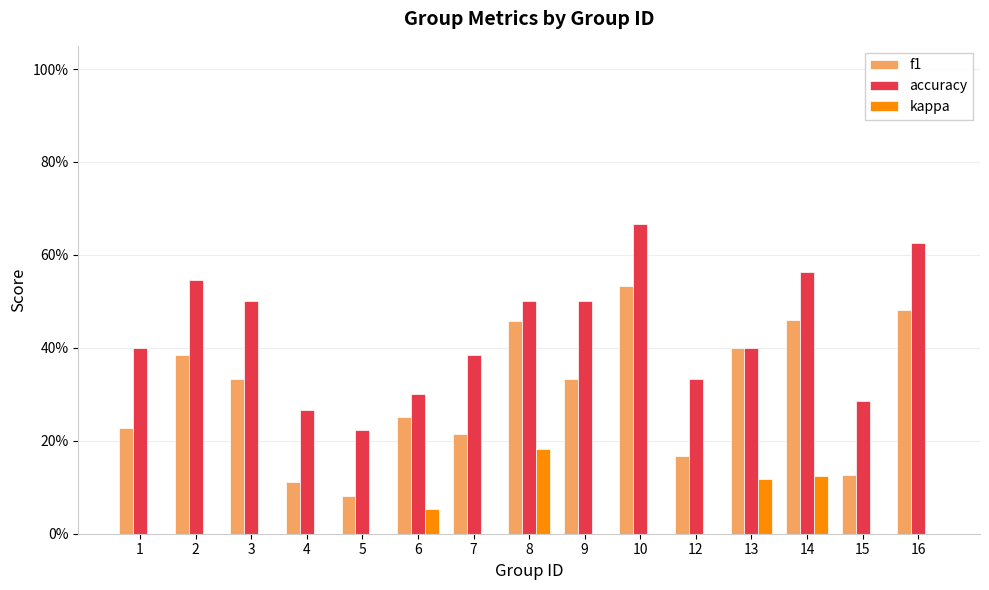

Reading left to right, transcribe all the data shown in this chart.

f1: 0.2	0.4	0.3	0.1	0.1	0.3	0.2	0.5	0.3	0.5	0.2	0.4	0.5	0.1	0.5
accuracy: 0.4	0.5	0.5	0.3	0.2	0.3	0.4	0.5	0.5	0.7	0.3	0.4	0.6	0.3	0.6
kappa: 0.0	0.0	0.0	0.0	0.0	0.1	0.0	0.2	0.0	0.0	0.0	0.1	0.1	0.0	0.0